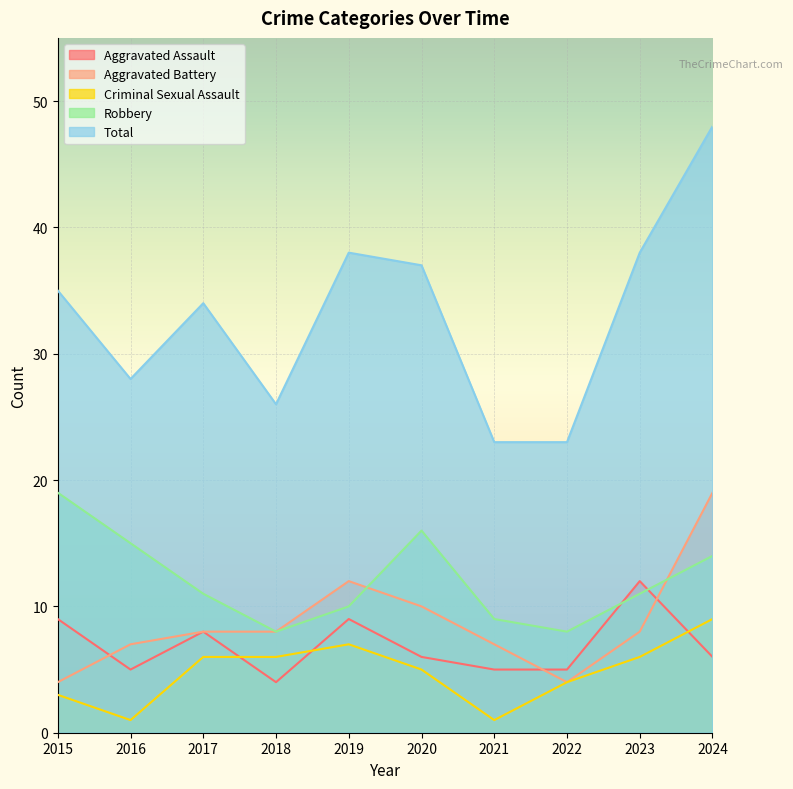

True or false: Aggravated Battery has a value of 11 at 2023.

False